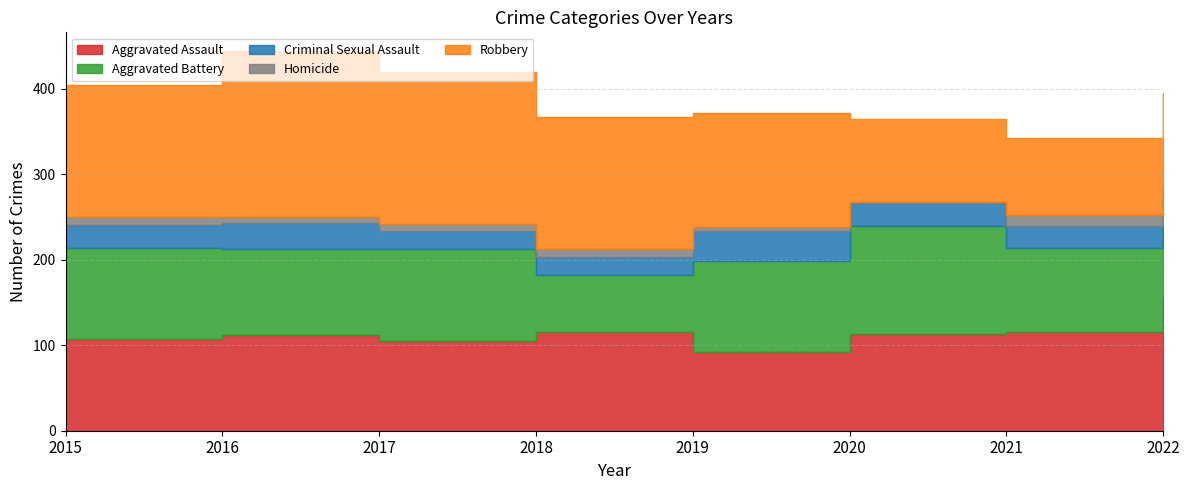

How many distinct data groups are displayed?

5